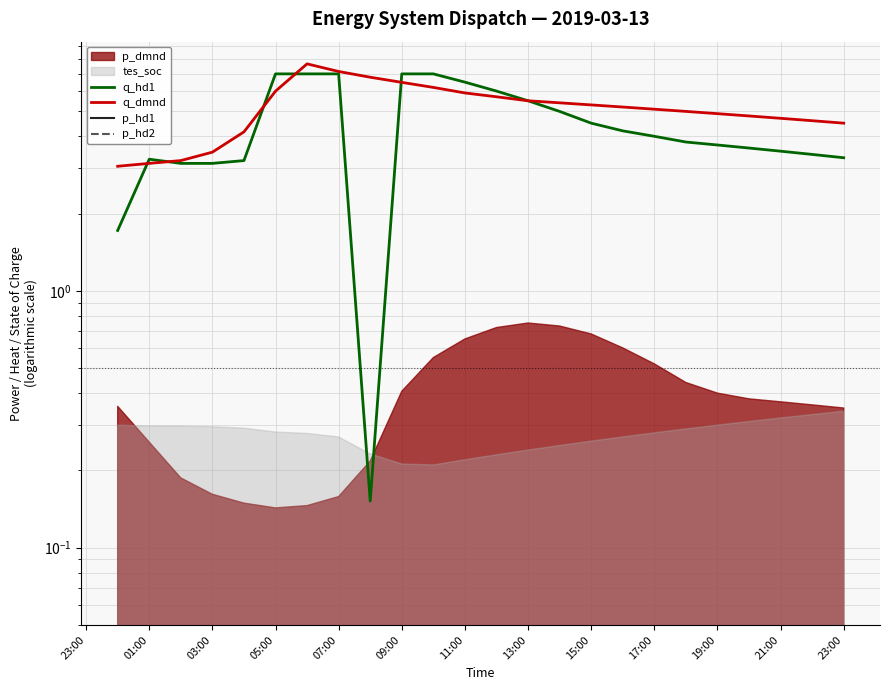

Is the value of p_hd1 at 07:00 greater than the value of q_dmnd at 15:00?

No